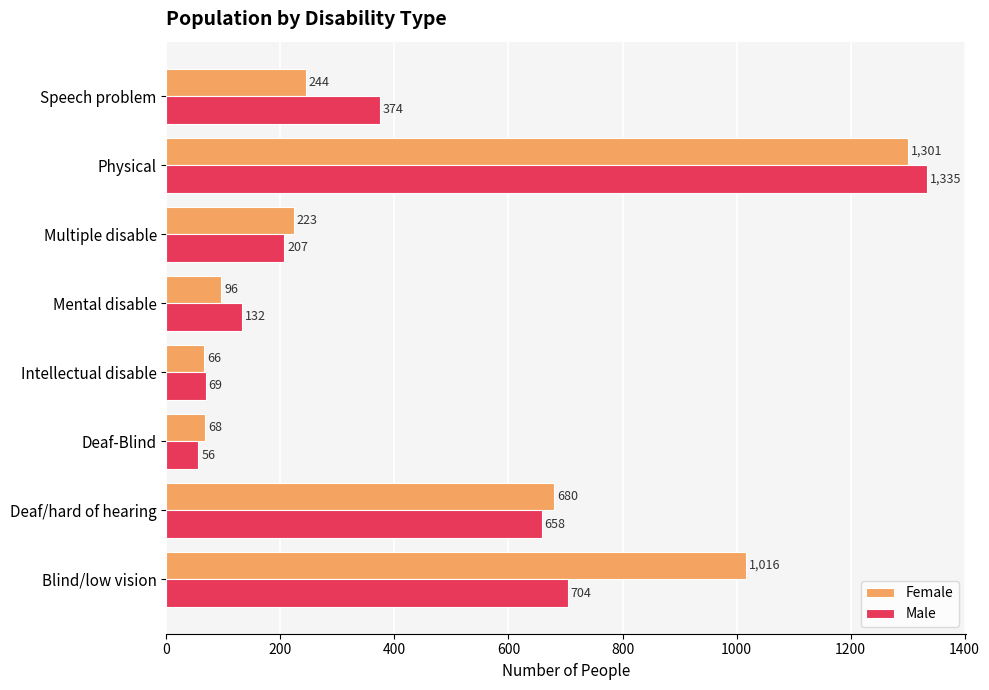

List the series in order of their overall mean, highest first.

Female, Male